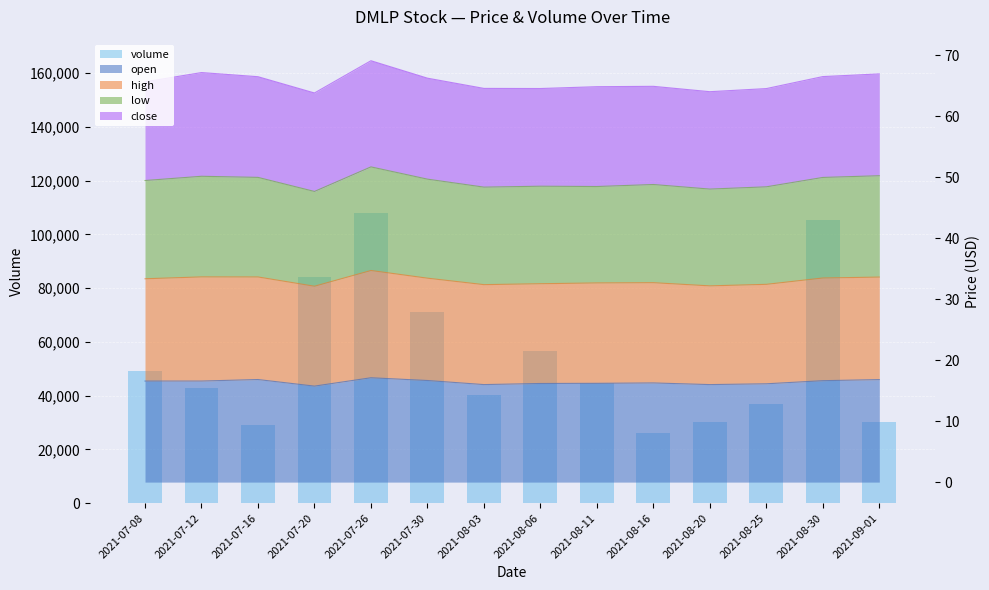

What is the average value?

53915